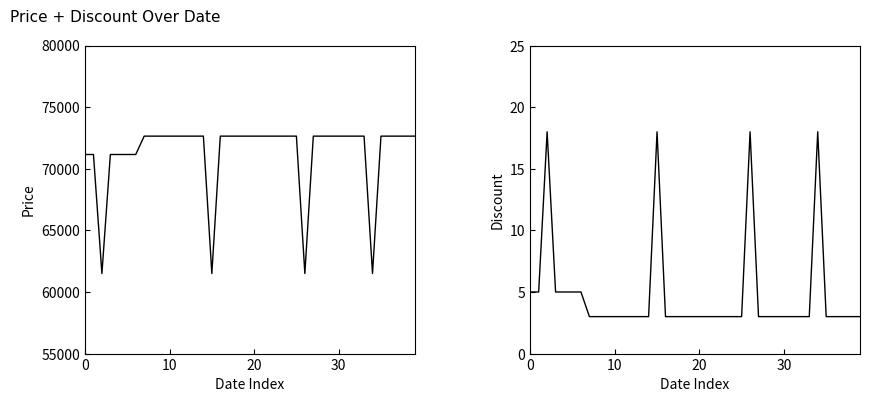

At which category does the chart reach its minimum across all series?

7